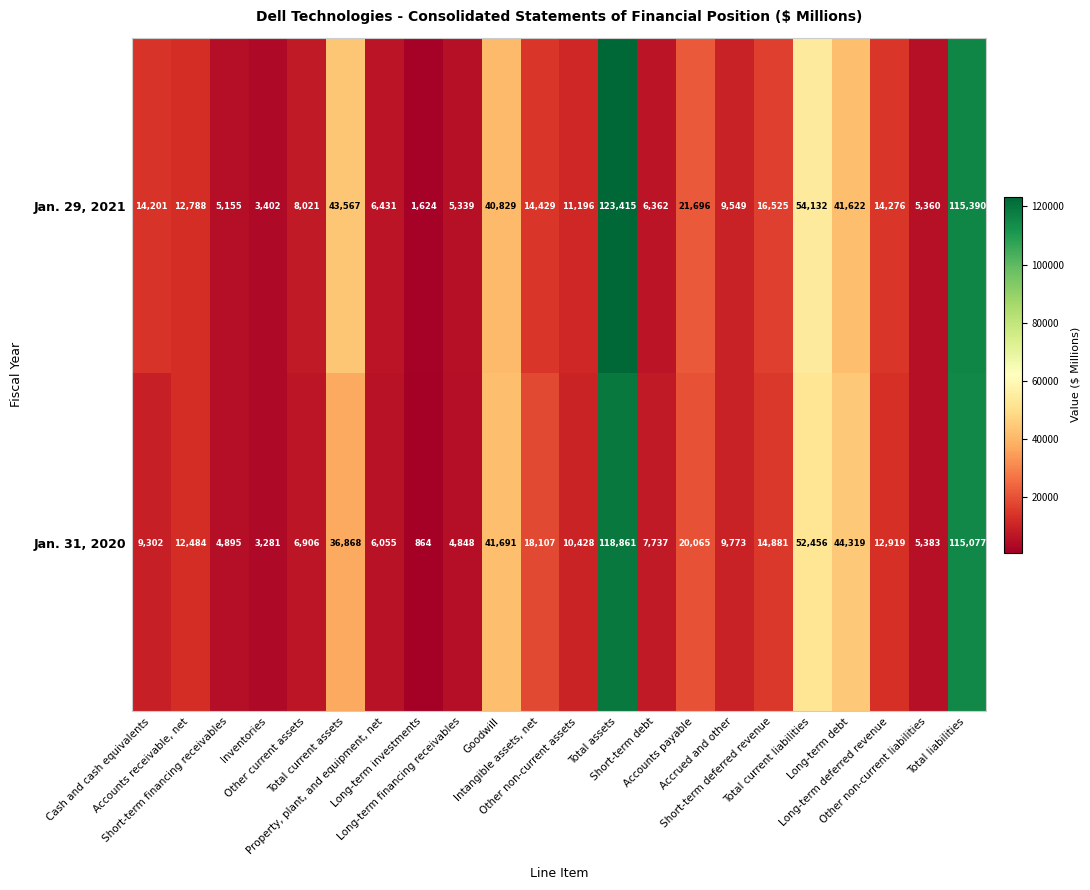

What is the lowest value of the Jan. 29, 2021 series?

1624